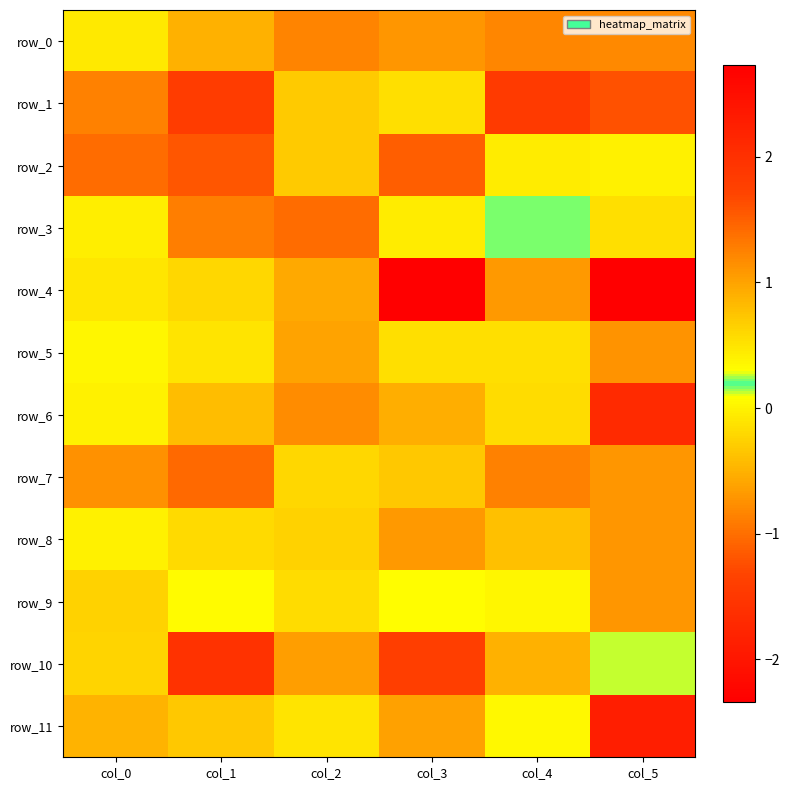

Between col_5 and col_2, which is larger?

col_2